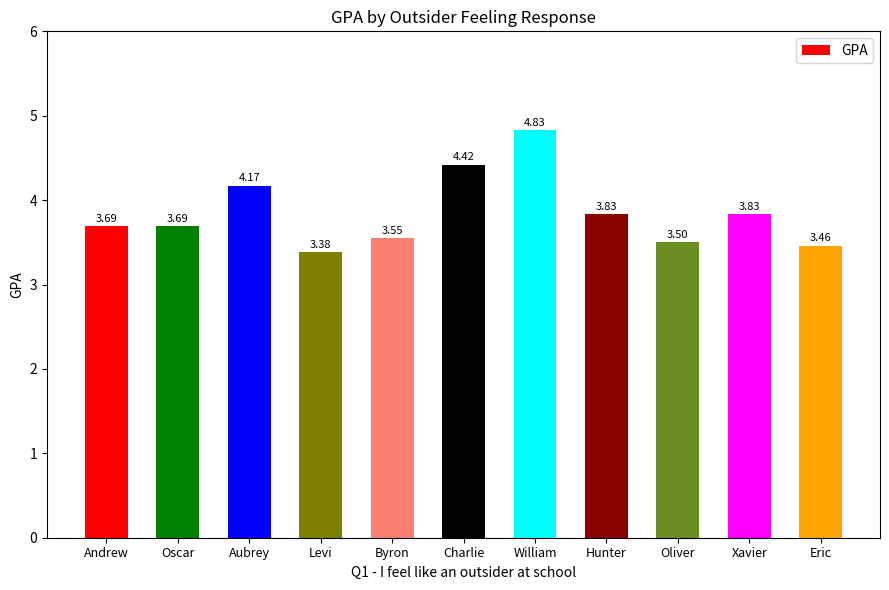

What is the difference between the second highest and minimum values?

1.0